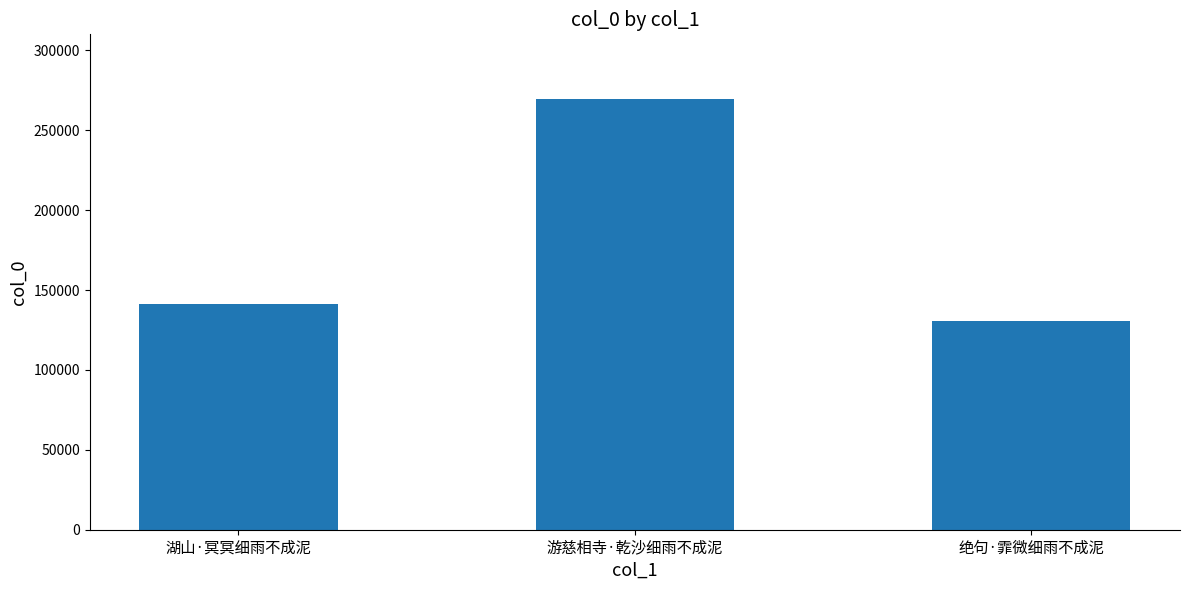

Read the value at 湖山·冥冥细雨不成泥, to the nearest 100.

141500